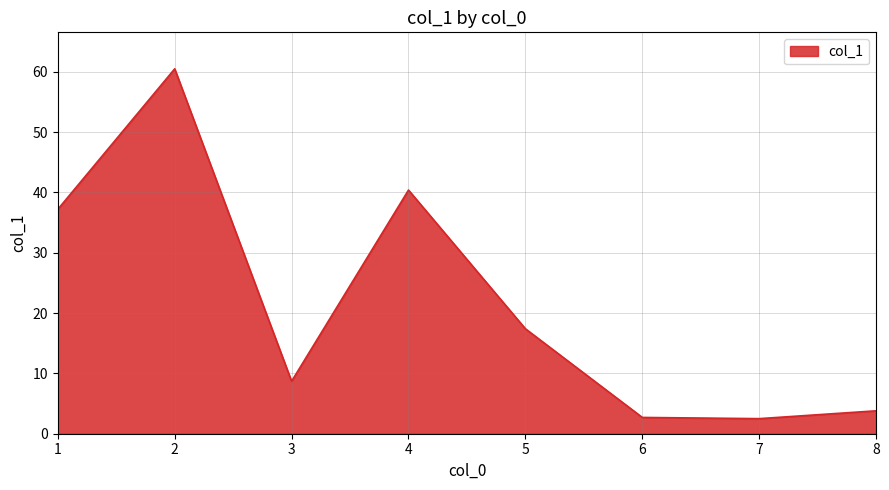

How many lines are shown in the chart?

1